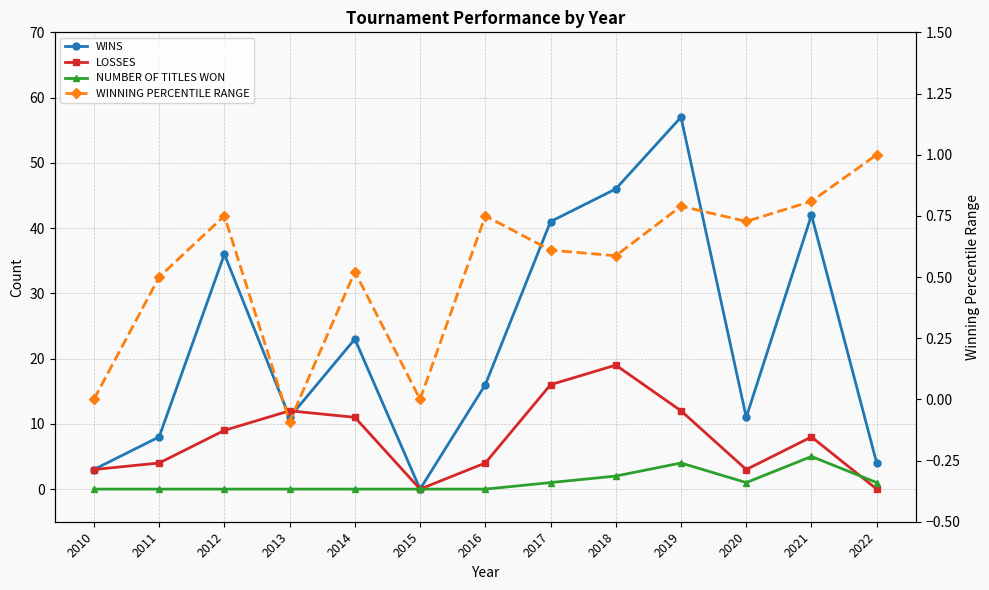

Where does the LOSSES series first go above 8?

2012